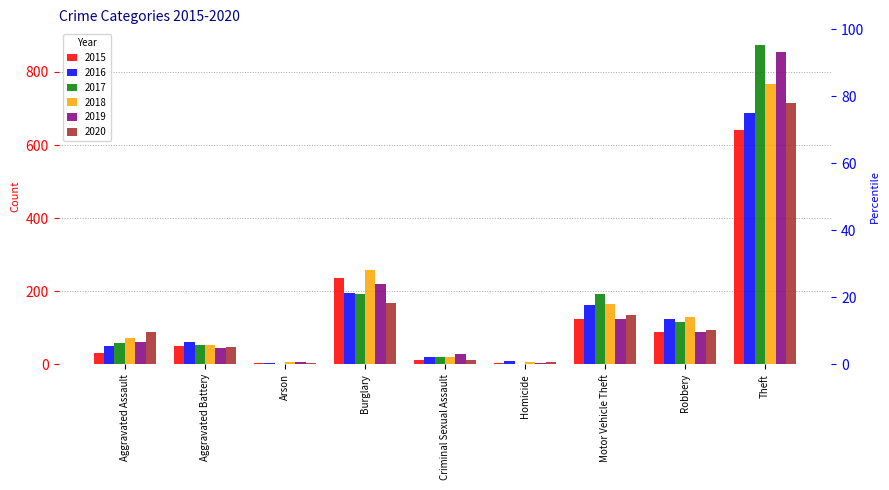

How many data points in 2020 are above 88?

4